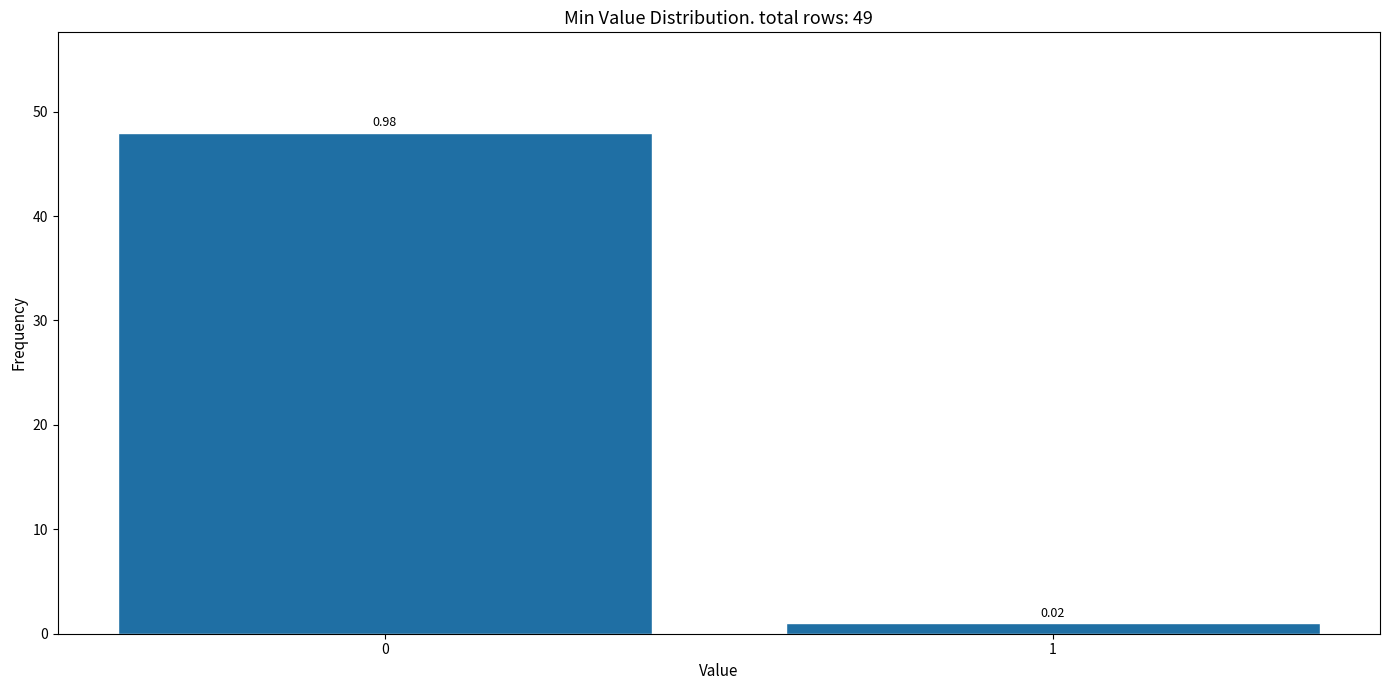

What is the ratio of the value at 0 to the value at 1?

48.0